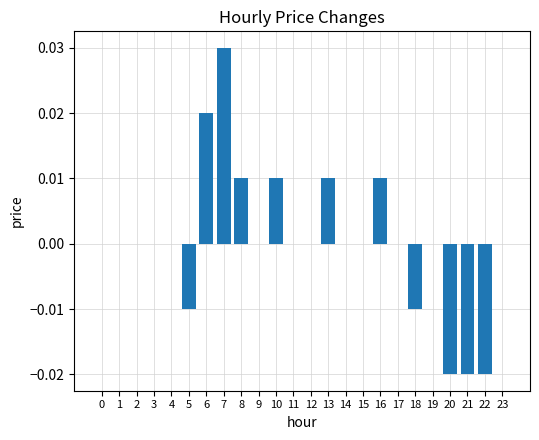

The value at 3 is 0.0. True or false?

True